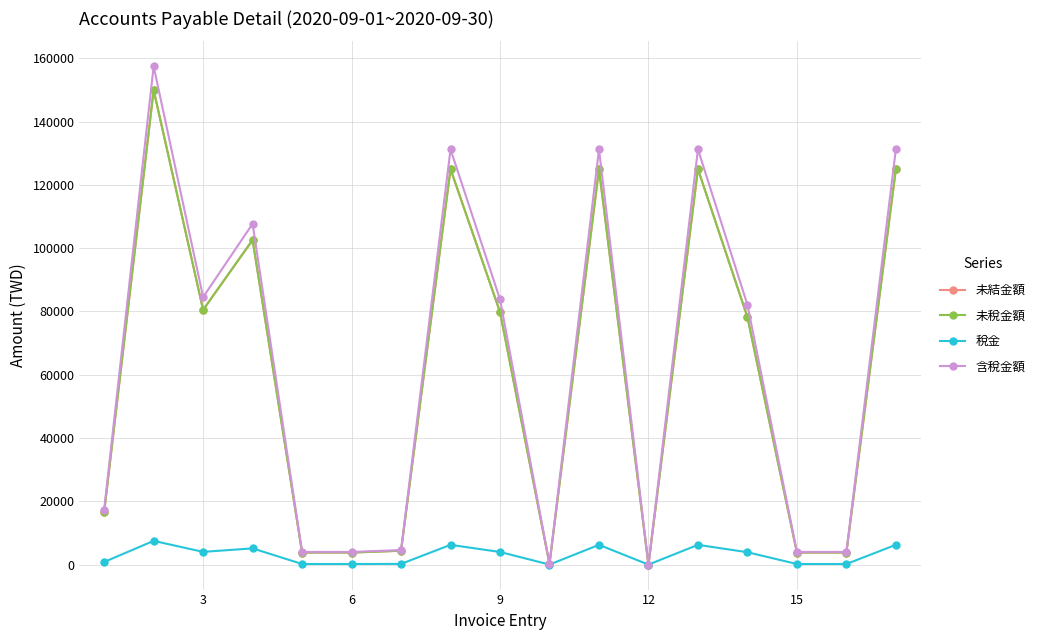

What is the greatest value displayed?

157500